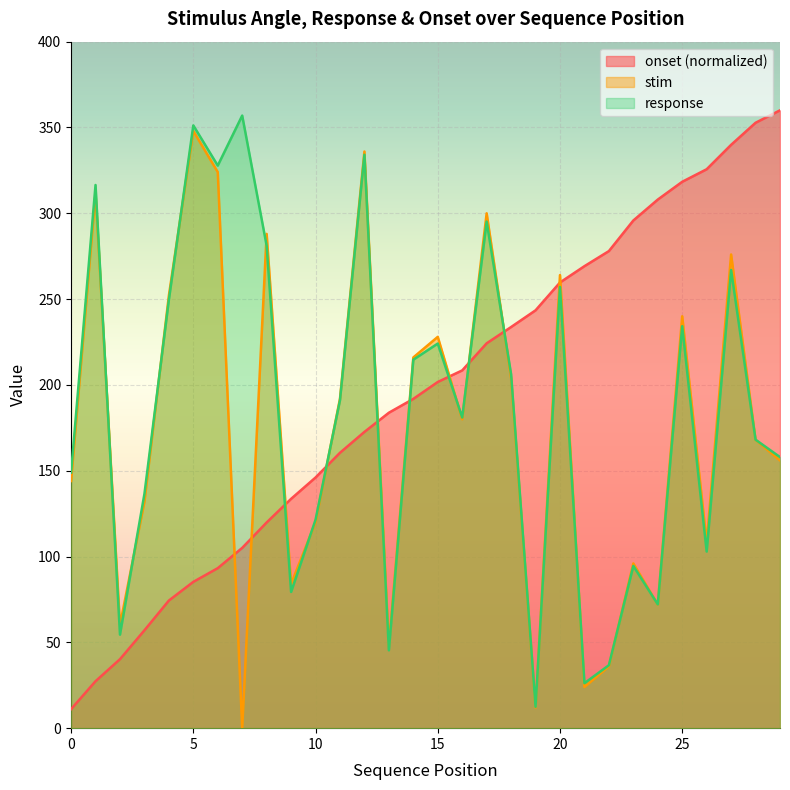

Between which two adjacent categories do onset and stim first intersect?

6 and 7